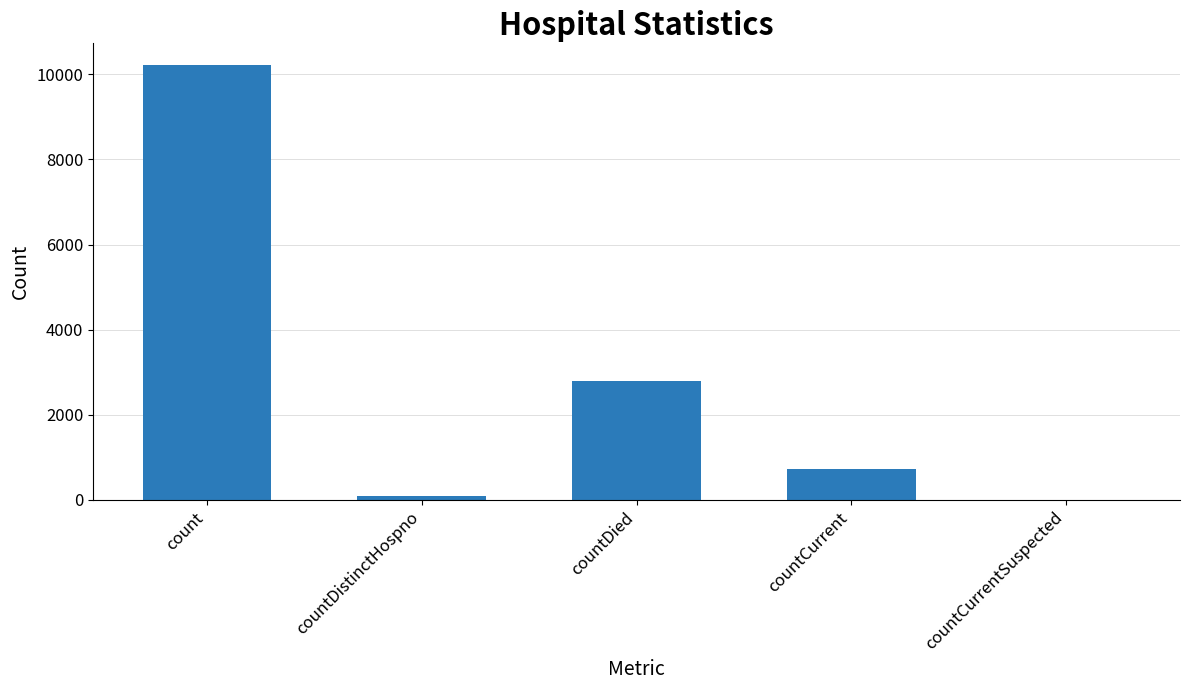

Which has a higher value, countDistinctHospno or countDied?

countDied